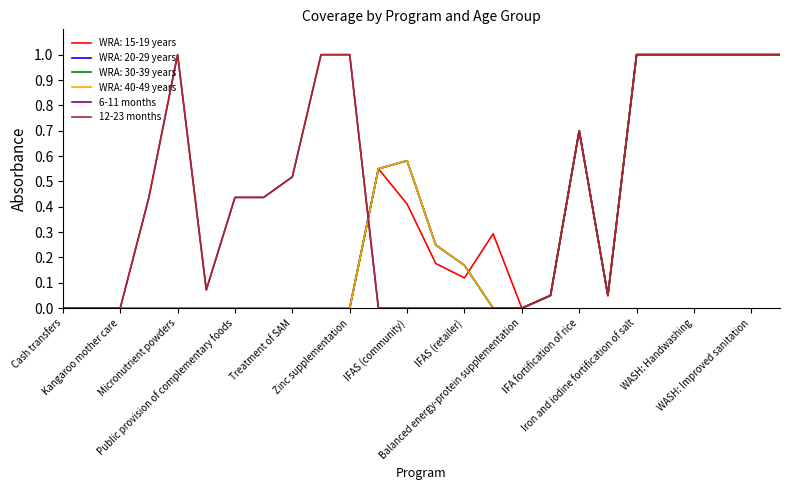

What is the highest value of the 12-23 months series?

1.0